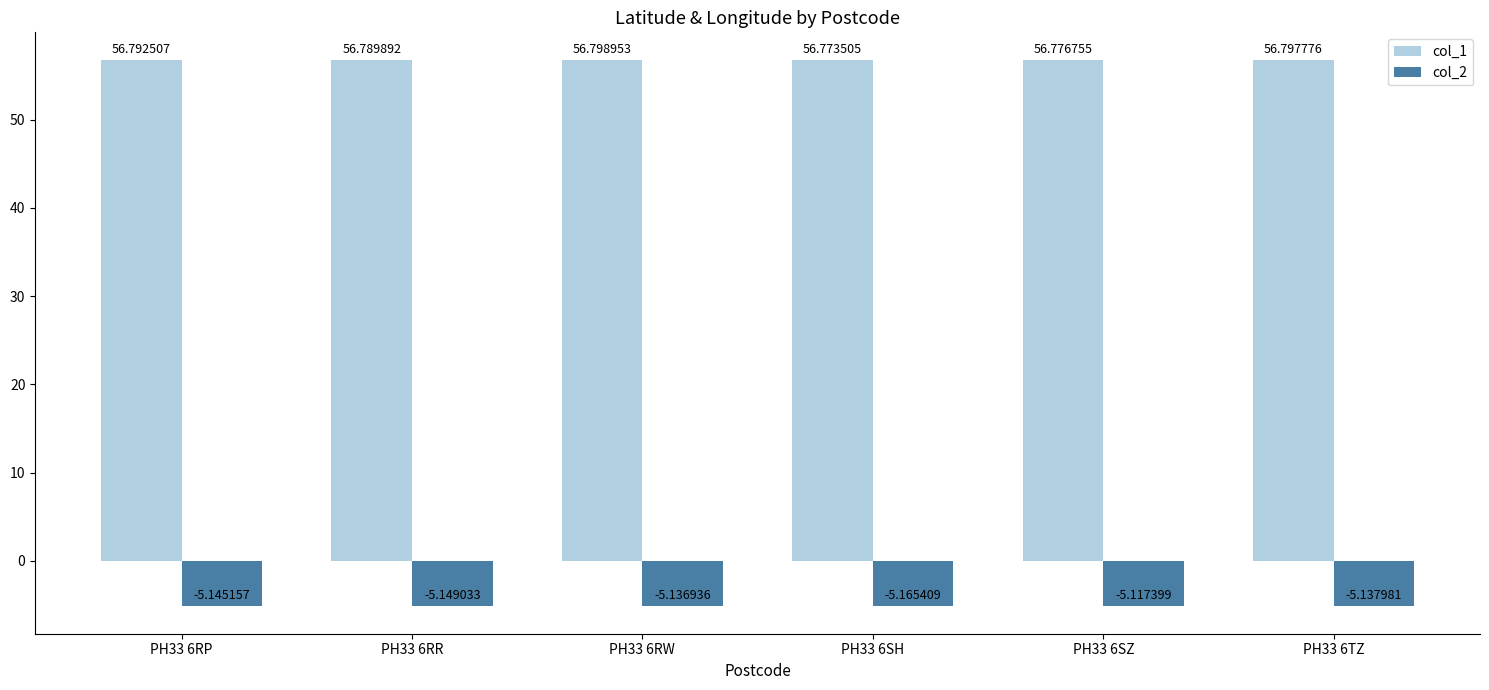

Which series changed the most between PH33 6RP and PH33 6TZ?

col_2